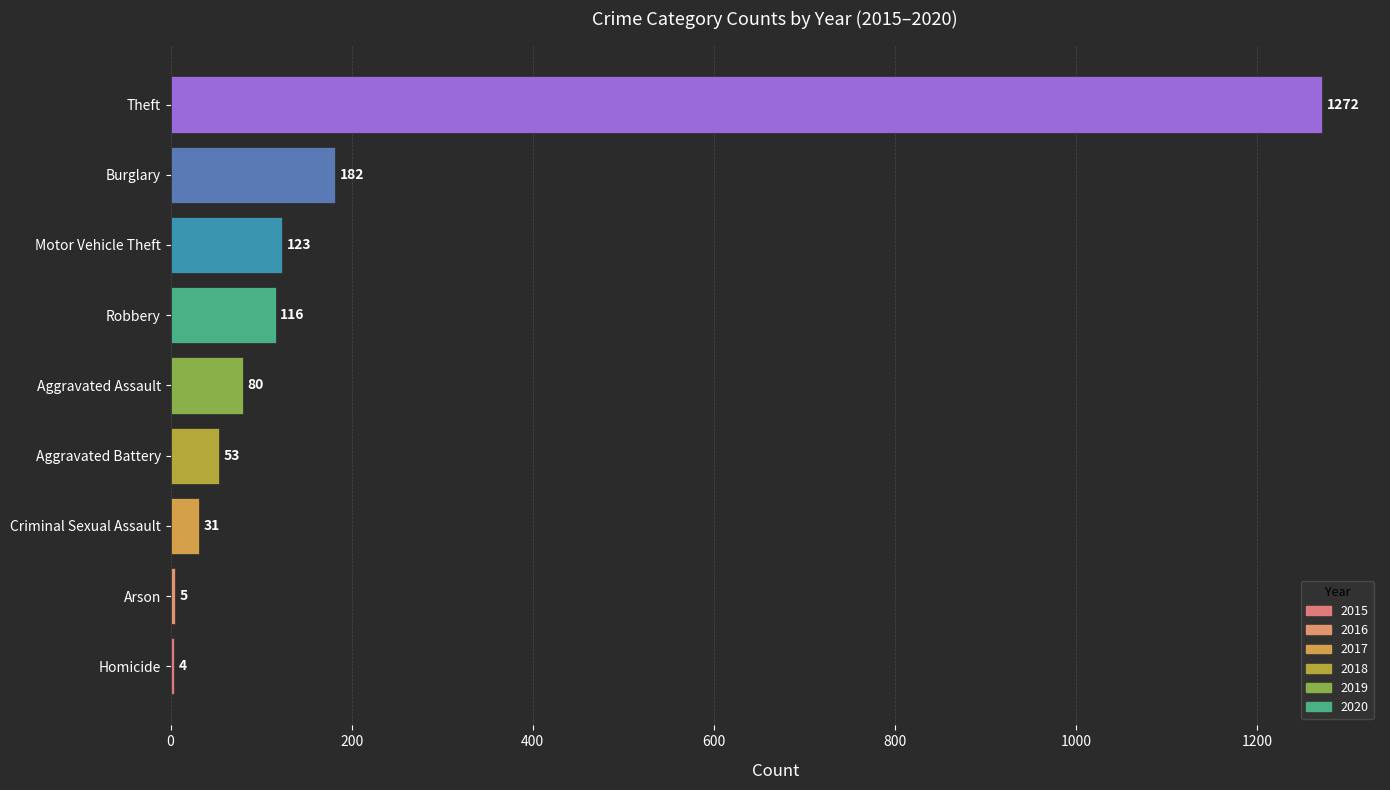

Read the value at Homicide.

4